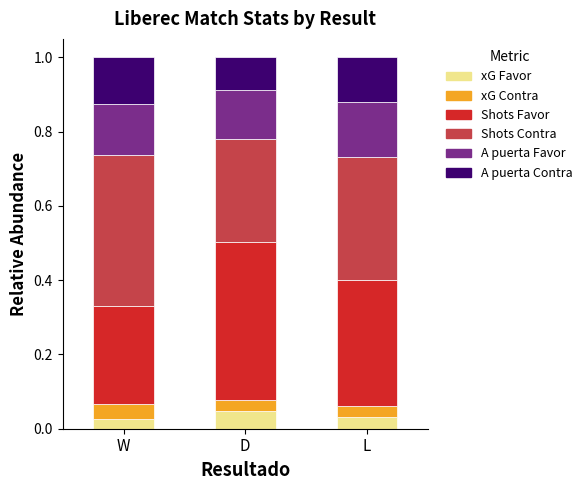

What is the total value across all series at L?

1.0